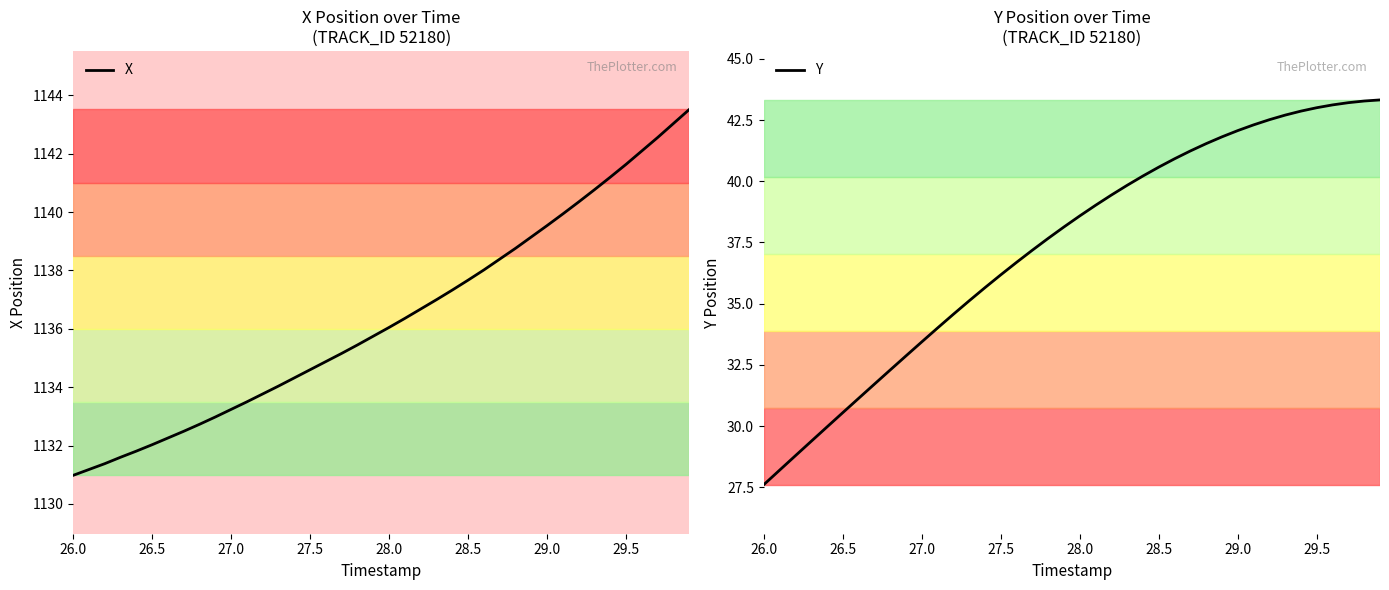

How many lines are shown in the chart?

2